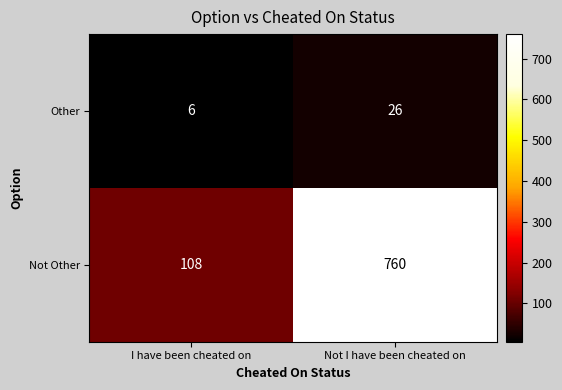

The value of Other at Not I have been cheated on is 26. True or false?

True